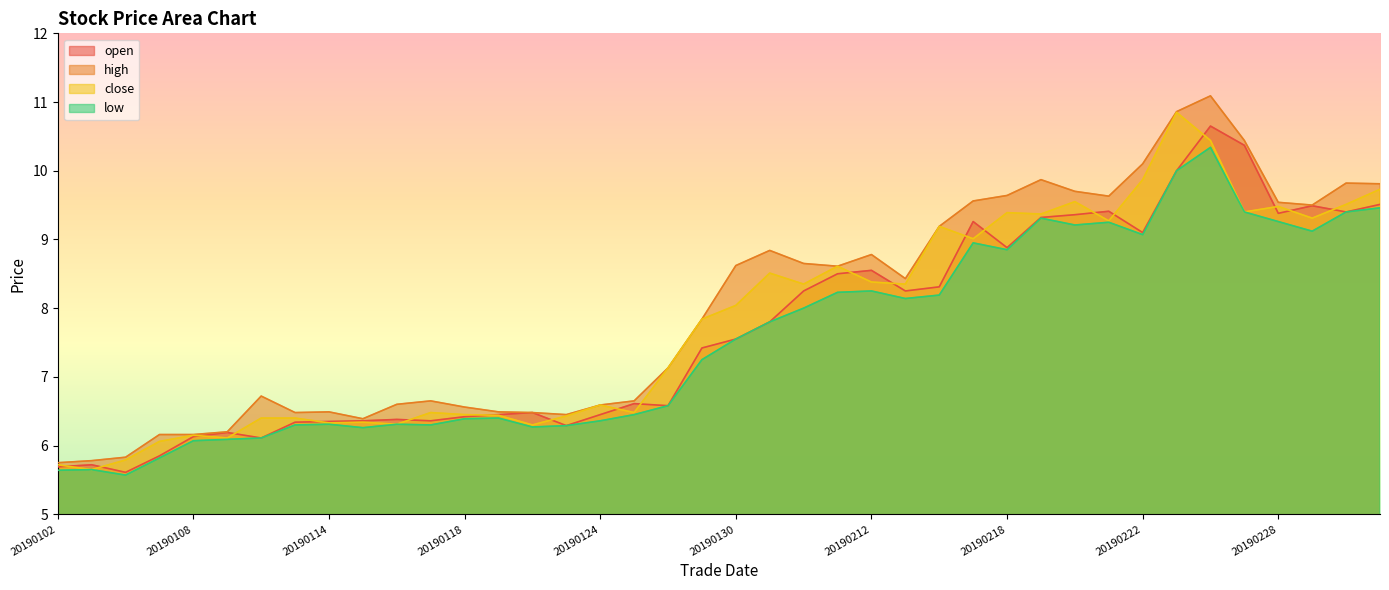

What is the difference between the highest and lowest values at 20190129?

0.6